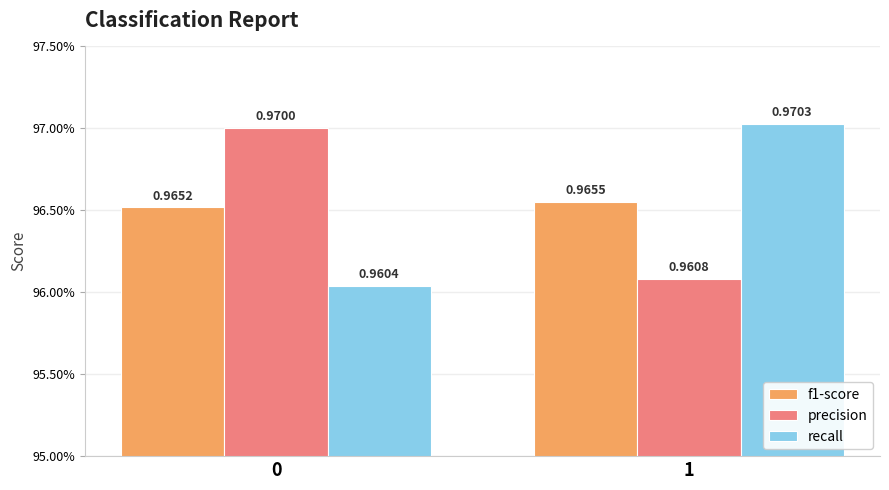

Between 0 and 1, which series saw the biggest shift?

recall